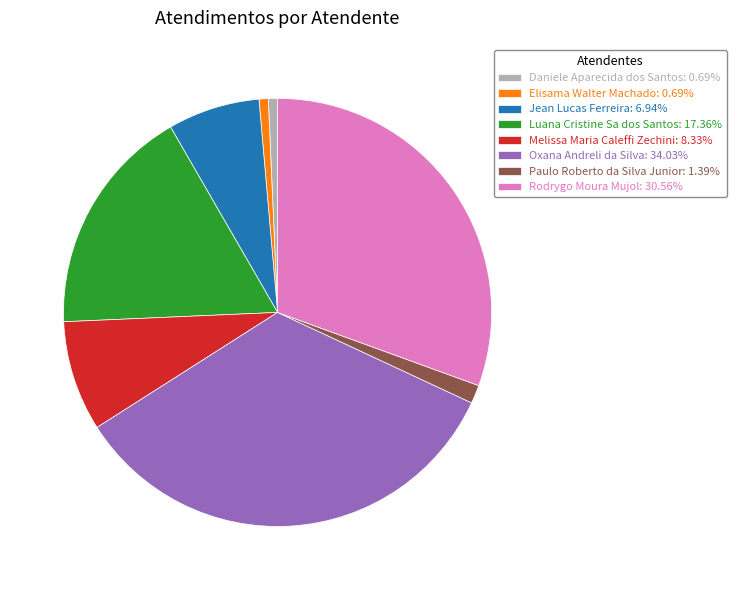

How many segments does this pie chart have?

8